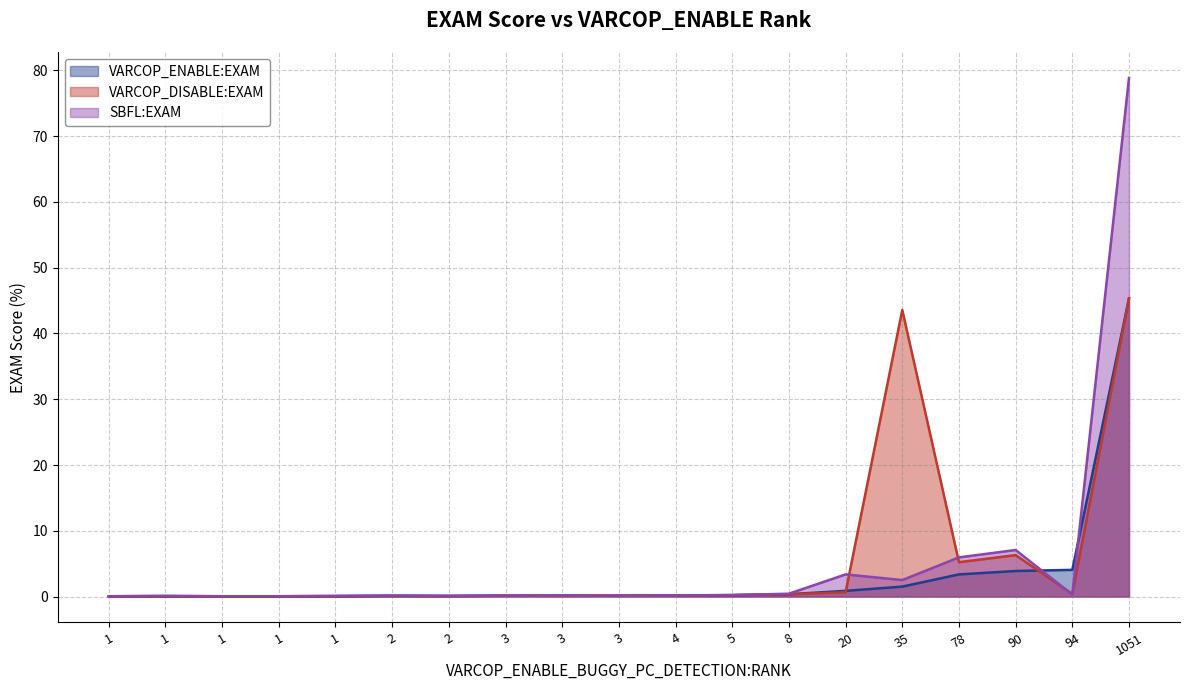

The VARCOP_DISABLE:EXAM series shows 6.3 at 90. True or false?

True